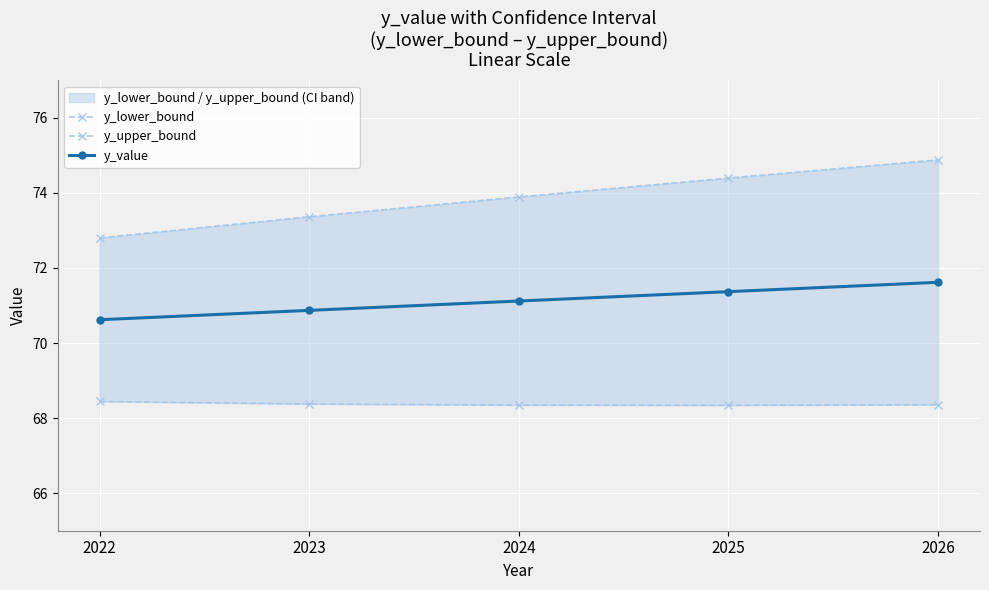

Rank the series at 2025 from highest to lowest value.

y_upper_bound, y_value, y_lower_bound